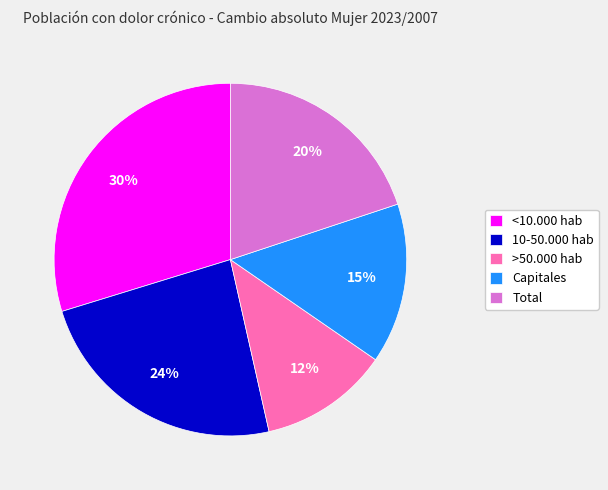

True or false: <10.000 hab accounts for 30% of the total.

True